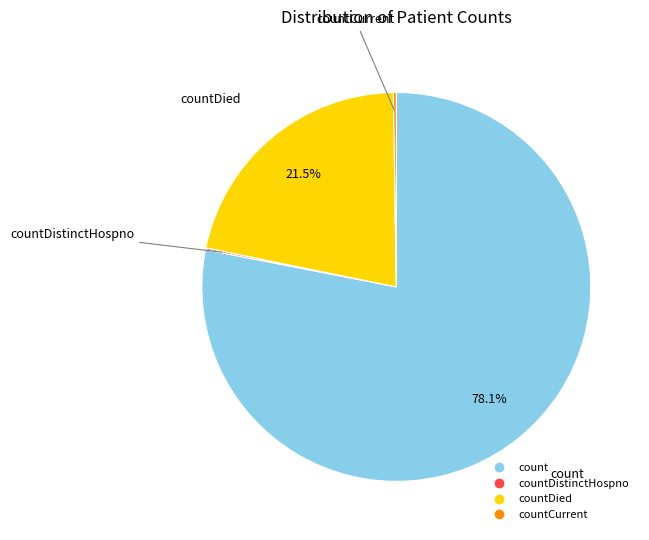

Is there any slice that represents more than half of the pie?

Yes